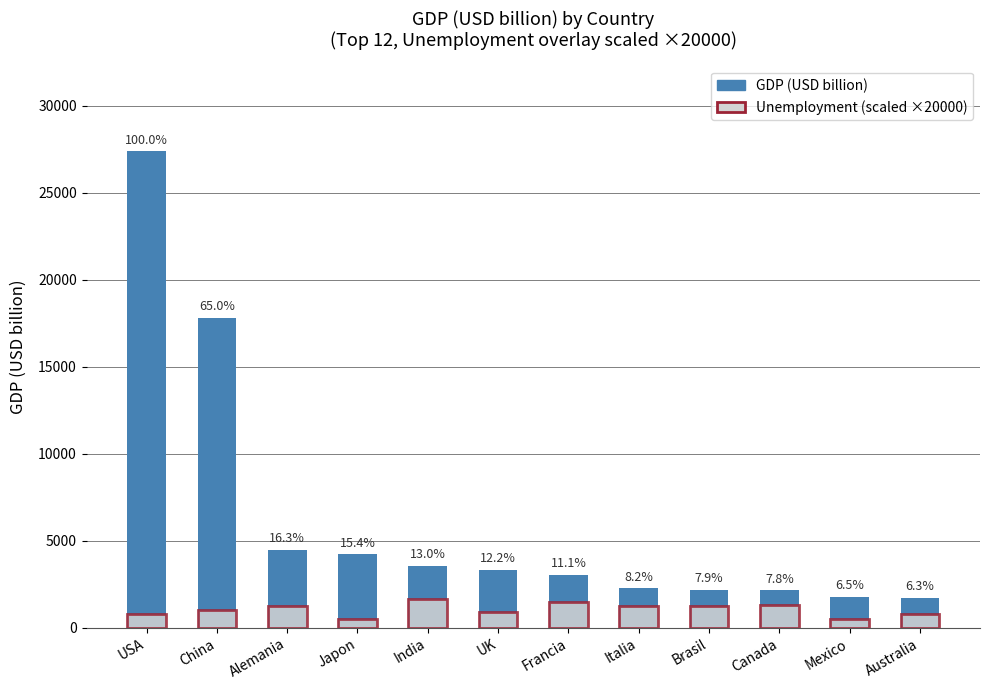

Is the value of GDP (USD billion) at Francia greater than the value of Unemployment (scaled ×20000) at Francia?

Yes